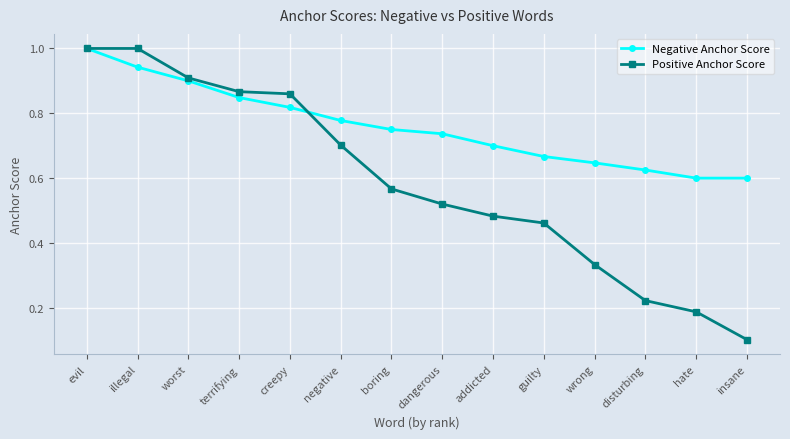

Which series has the largest range (max minus min)?

Positive Anchor Score